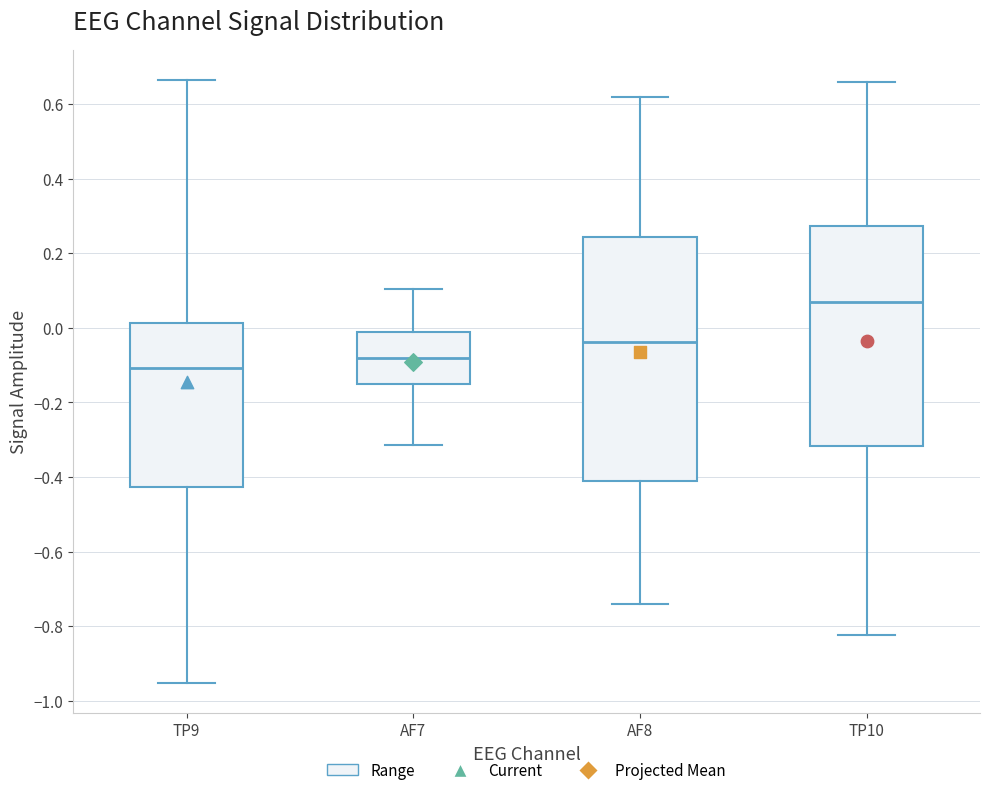

Reading left to right, read every box against the y-axis: the position of its median line, the range the box covers, and the ends of its whiskers. The values are not printed on the chart, so give them approximately, as read against the axis.

TP9: median -0.10, box -0.42 to 0.02, whiskers -0.96 to 0.66
AF7: median -0.08, box -0.16 to -0.02, whiskers -0.32 to 0.10
AF8: median -0.04, box -0.42 to 0.24, whiskers -0.74 to 0.62
TP10: median 0.08, box -0.32 to 0.28, whiskers -0.82 to 0.66